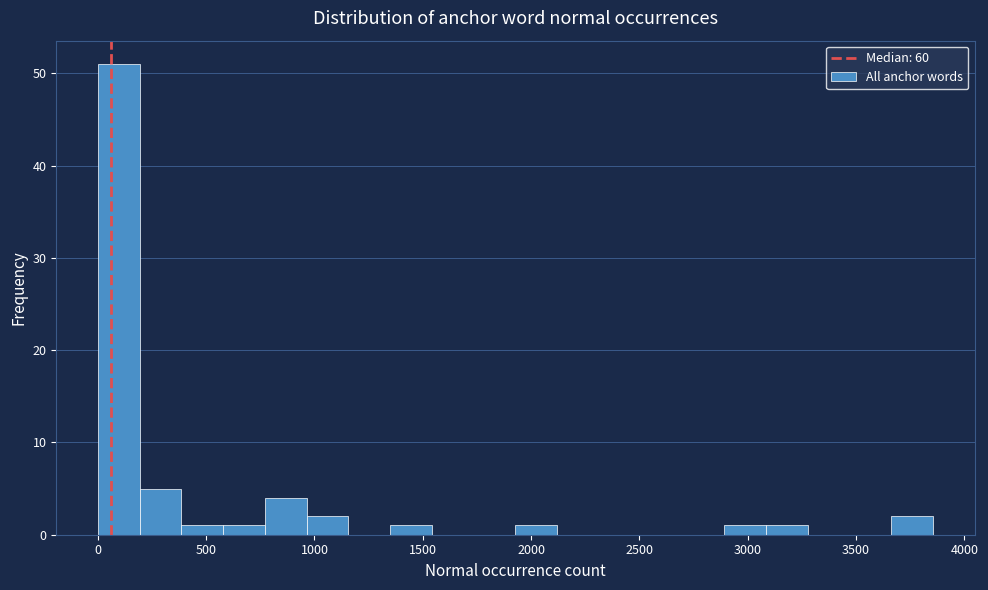

Around what value on the x-axis is the tallest bar? Give the approximate position of its centre, as read against the axis.

100